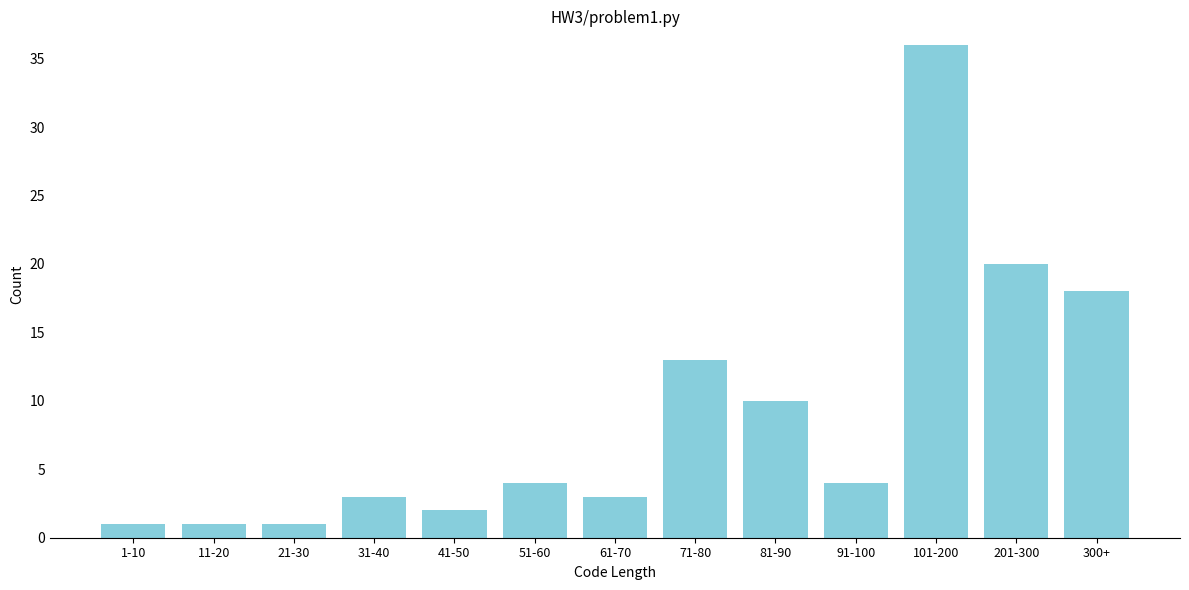

Reading left to right, transcribe all the data shown in this chart.

1-10=1	11-20=1	21-30=1	31-40=3	41-50=2	51-60=4	61-70=3	71-80=13	81-90=10	91-100=4	101-200=36	201-300=20	300+=18